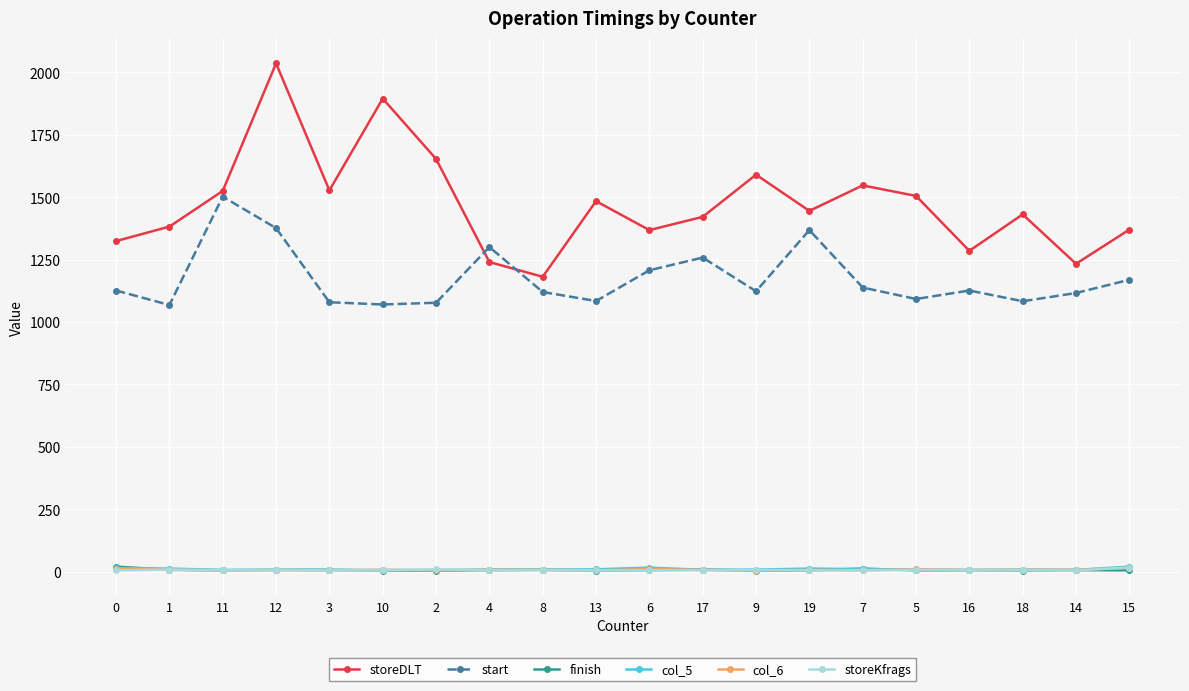

At which category does start reach its first local valley?

1